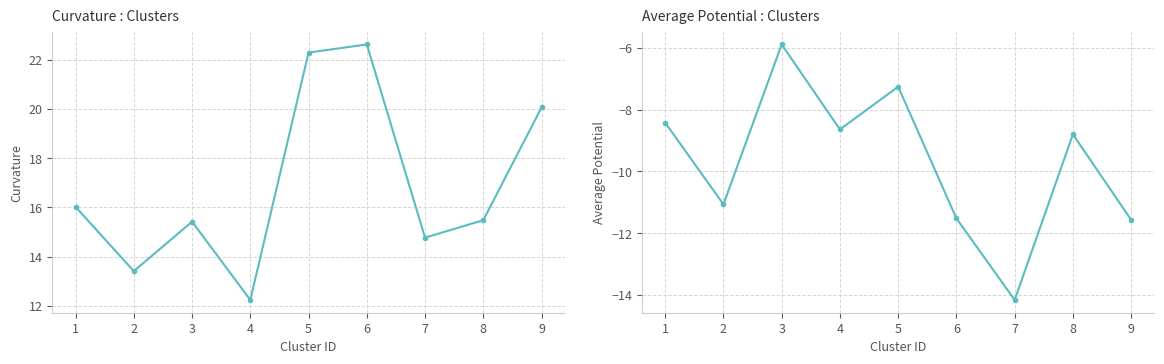

At which category does the chart reach its peak across all series?

6